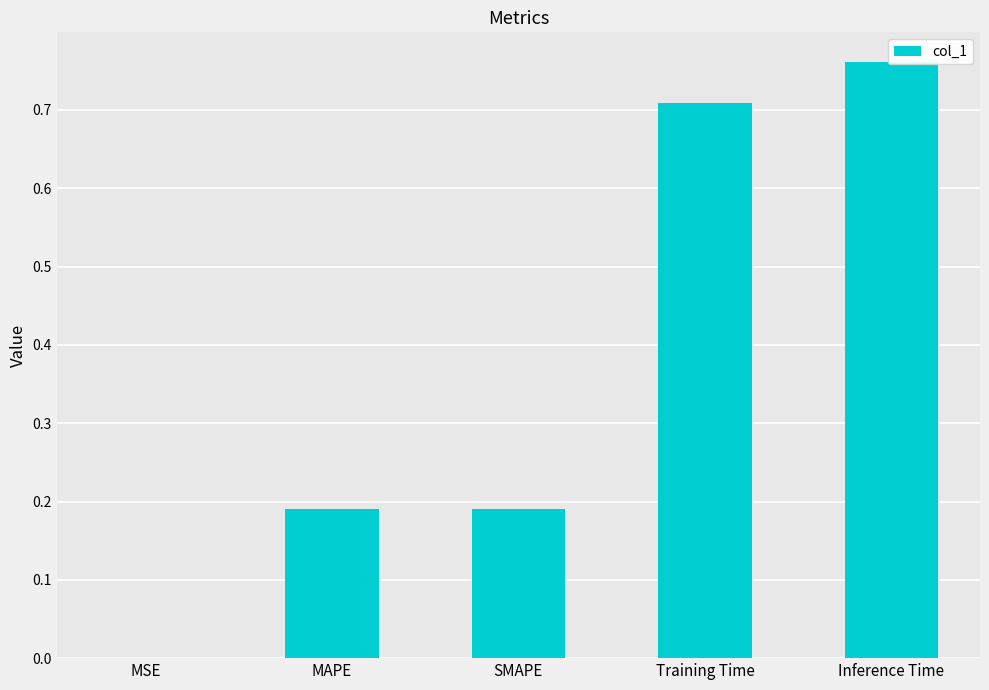

What is the maximum value shown in the chart?

0.8